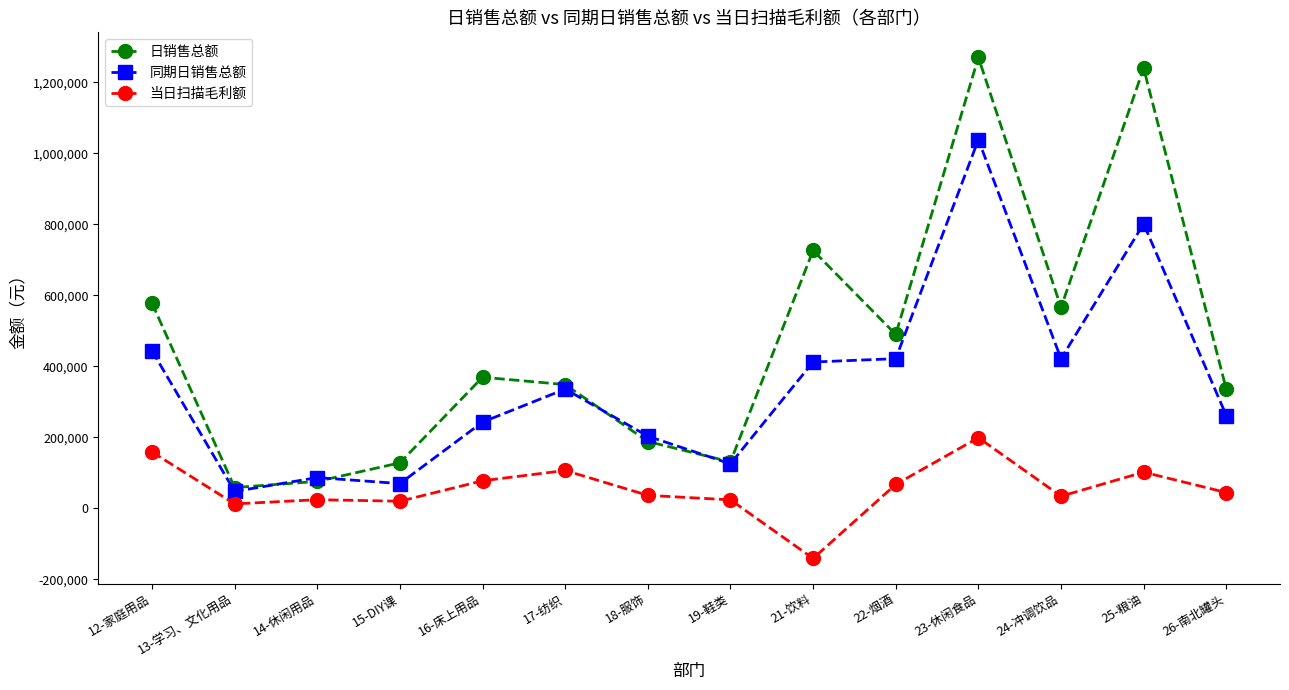

What are all the series names shown in the legend?

日销售总额, 同期日销售总额, 当日扫描毛利额